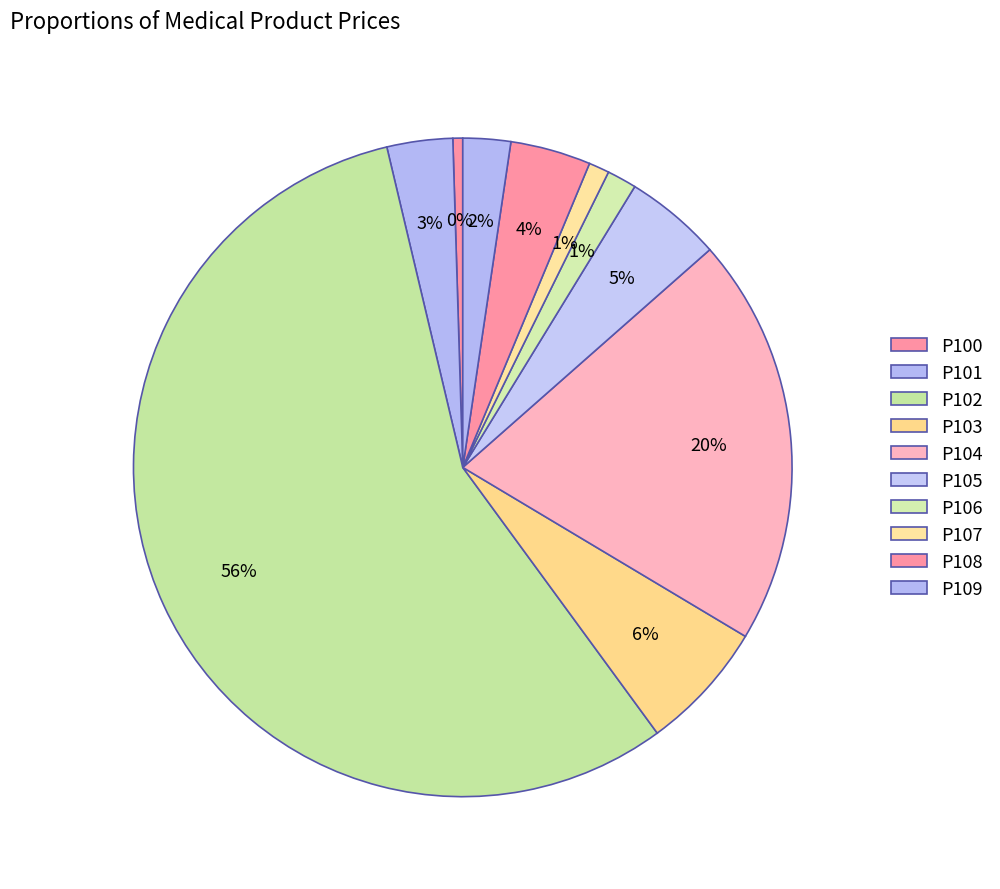

Is it true that P107 is 1% of the pie?

True